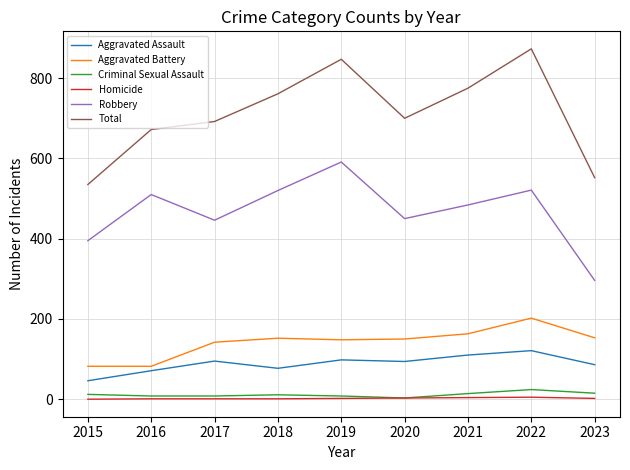

At 2022, list the series in order from smallest to largest.

Homicide, Criminal Sexual Assault, Aggravated Assault, Aggravated Battery, Robbery, Total